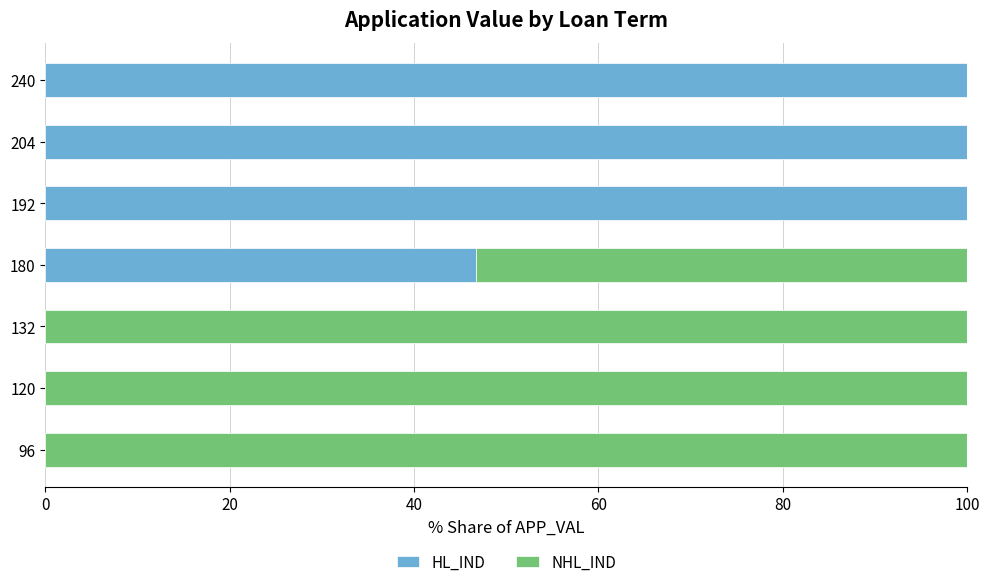

What is the sum of the HL_IND values at 240 and 180?

146.7